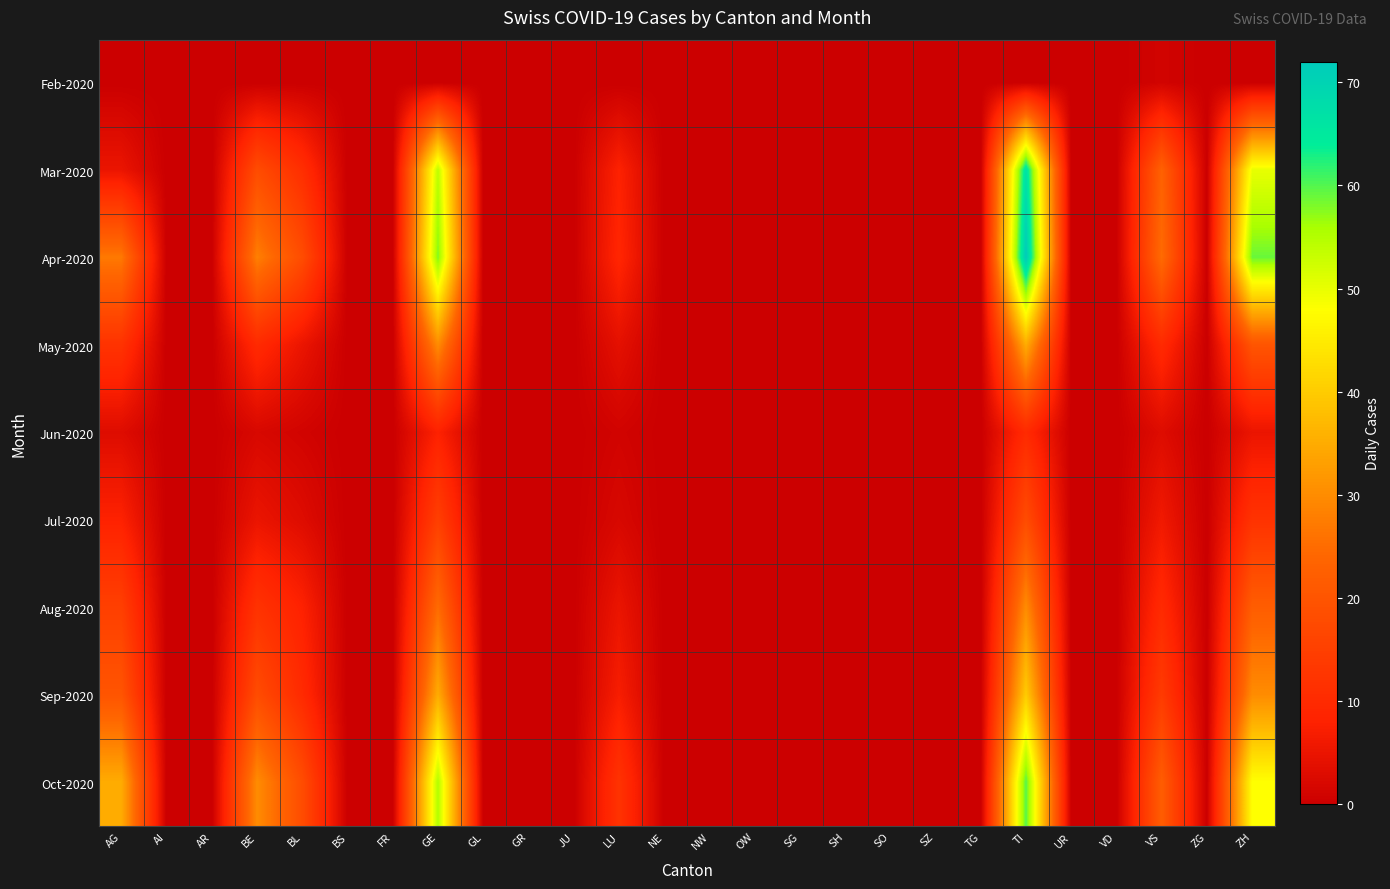

At which category is the sum across all series the highest?

TI